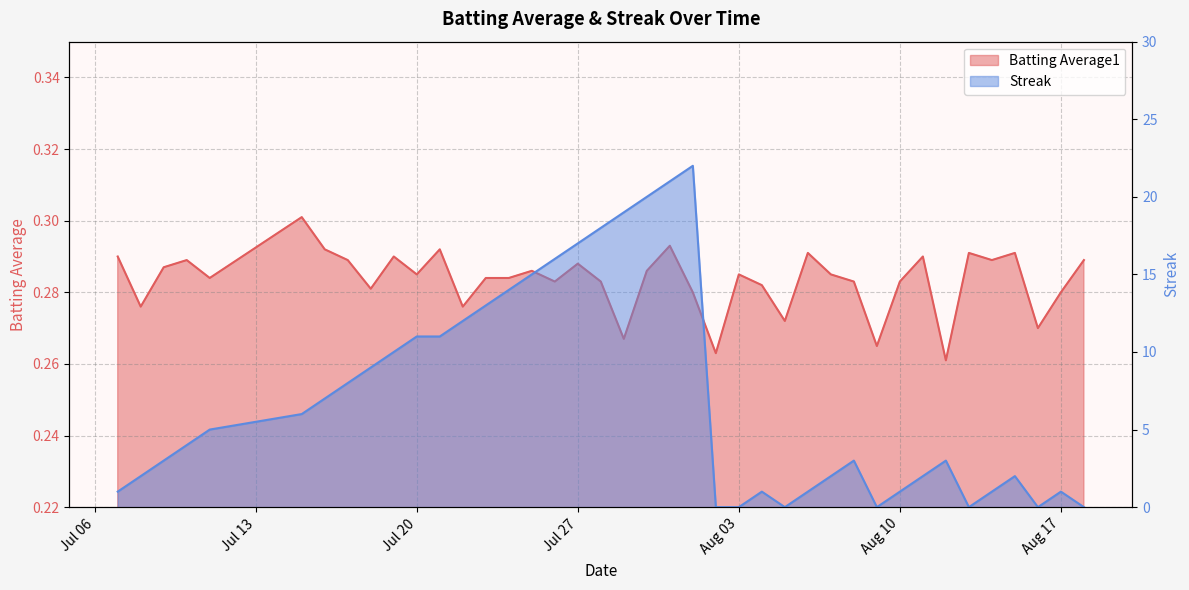

Reading right to left, what are all the values shown in this chart?

Batting Average1: 0.3	0.3	0.3	0.3	0.3	0.3	0.3	0.3	0.3	0.3	0.3	0.3	0.3	0.3	0.3	0.3	0.3	0.3	0.3	0.3	0.3	0.3	0.3	0.3	0.3	0.3	0.3	0.3	0.3	0.3	0.3	0.3	0.3	0.3	0.3	0.3	0.3	0.3	0.3	0.3
Streak: 0.0	1.0	0.0	2.0	1.0	0.0	3.0	2.0	1.0	0.0	3.0	2.0	1.0	0.0	1.0	0.0	0.0	22.0	21.0	20.0	19.0	18.0	17.0	16.0	15.0	14.0	13.0	12.0	11.0	11.0	10.0	9.0	8.0	7.0	6.0	5.0	4.0	3.0	2.0	1.0